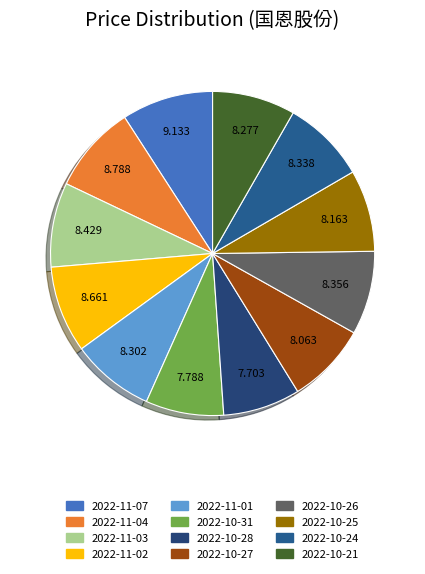

What portion of the pie excludes 2022-11-02?

91.3%